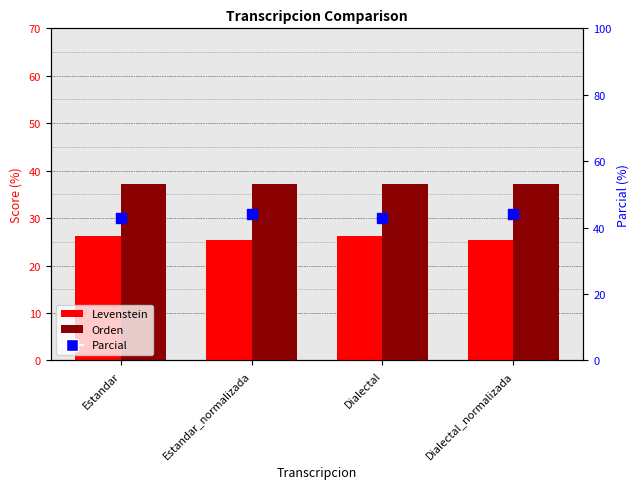

Which series contains the lowest Y value?

Levenstein